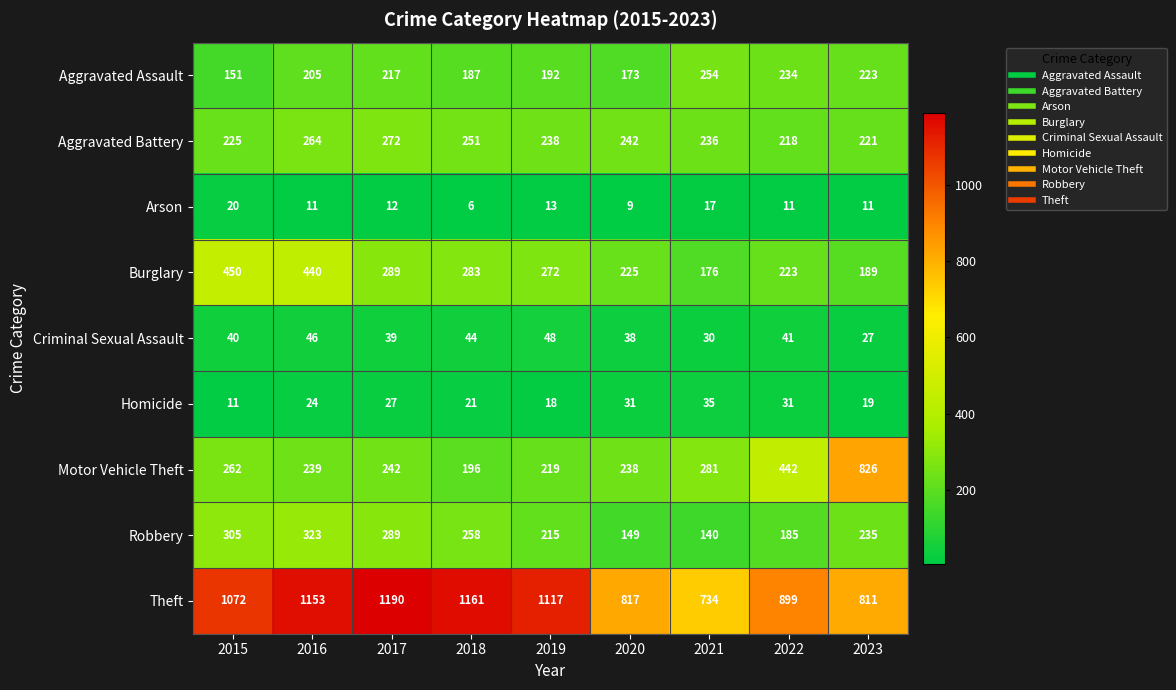

Count the number of data series in this chart.

9